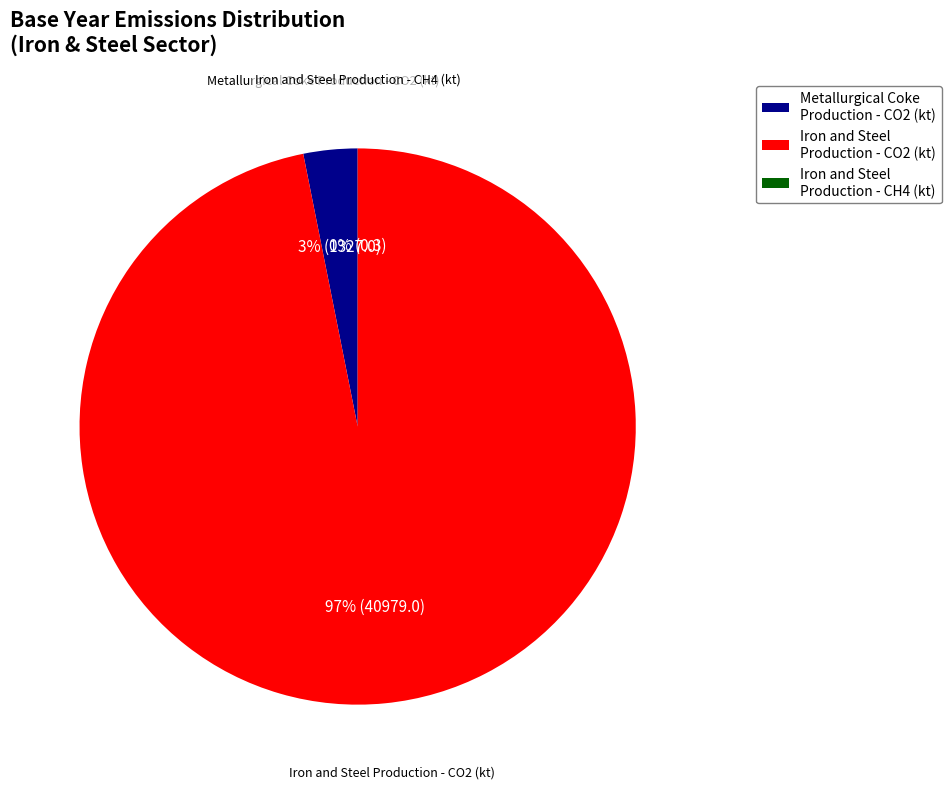

What is the majority slice?

Iron and Steel Production - CO2 (kt)